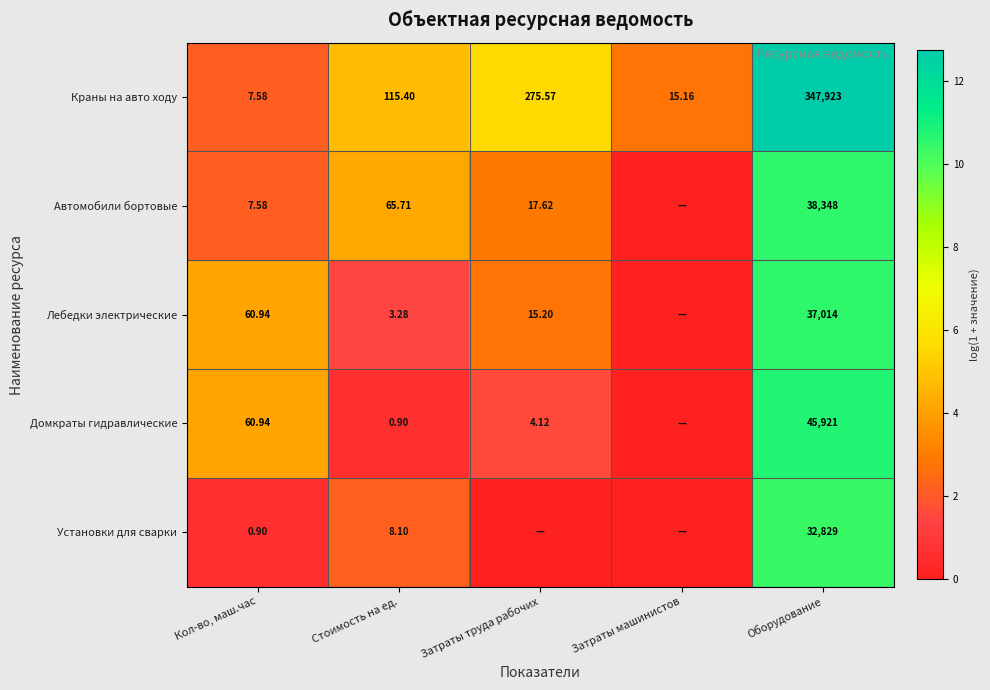

Rank the series at Стоимость на ед. from lowest to highest value.

Домкраты гидравлические, Лебедки электрические, Установки для сварки, Автомобили бортовые, Краны на авто ходу